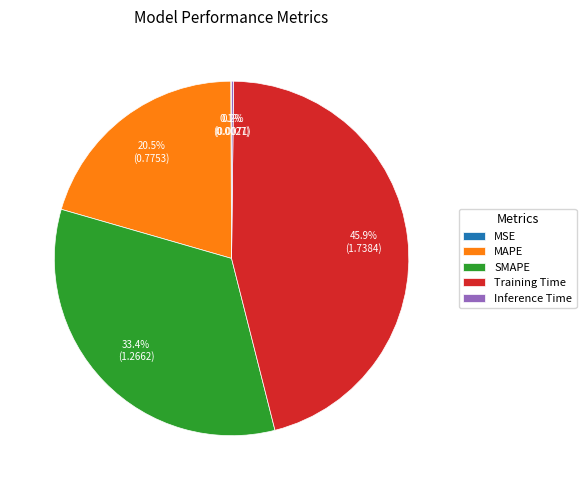

Does MAPE represent more than half of the total?

No